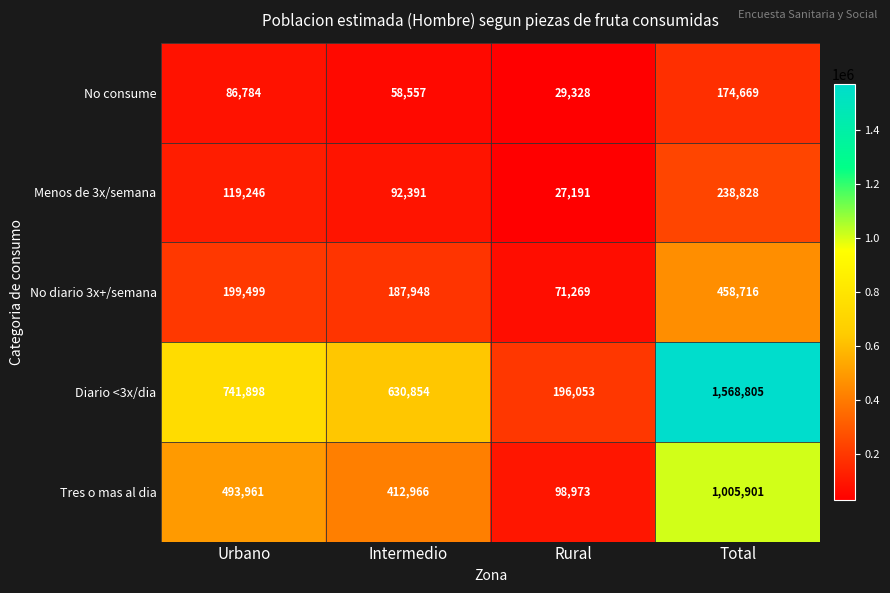

The No diario 3x+/semana series shows 187948 at Intermedio. True or false?

True